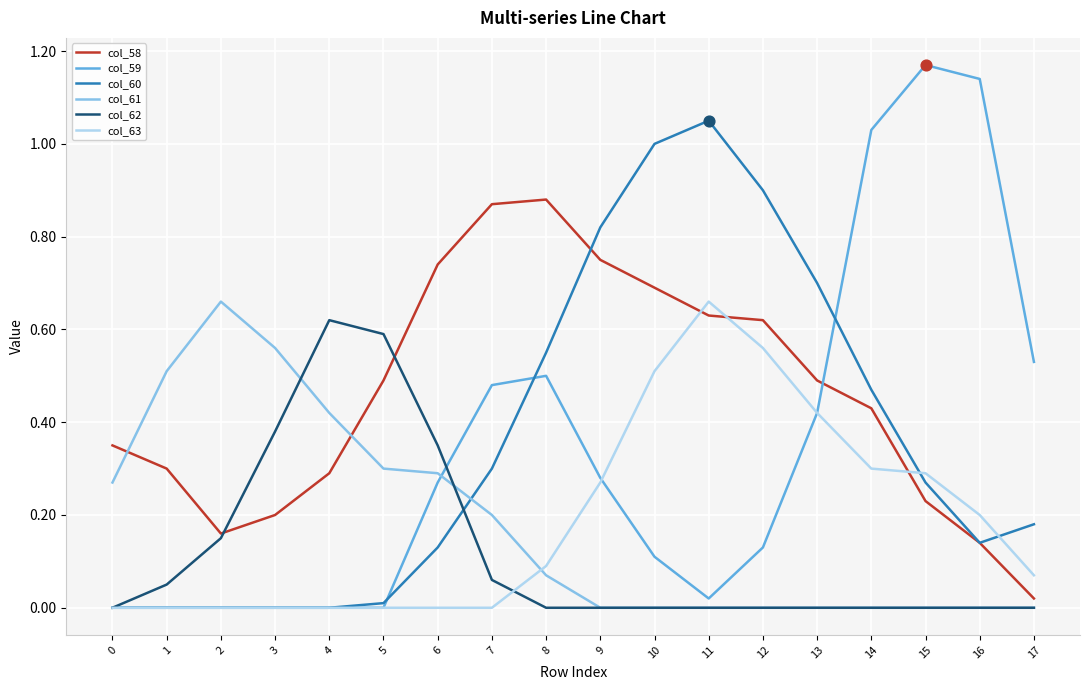

Which series changed the most between 3 and 9?

col_60